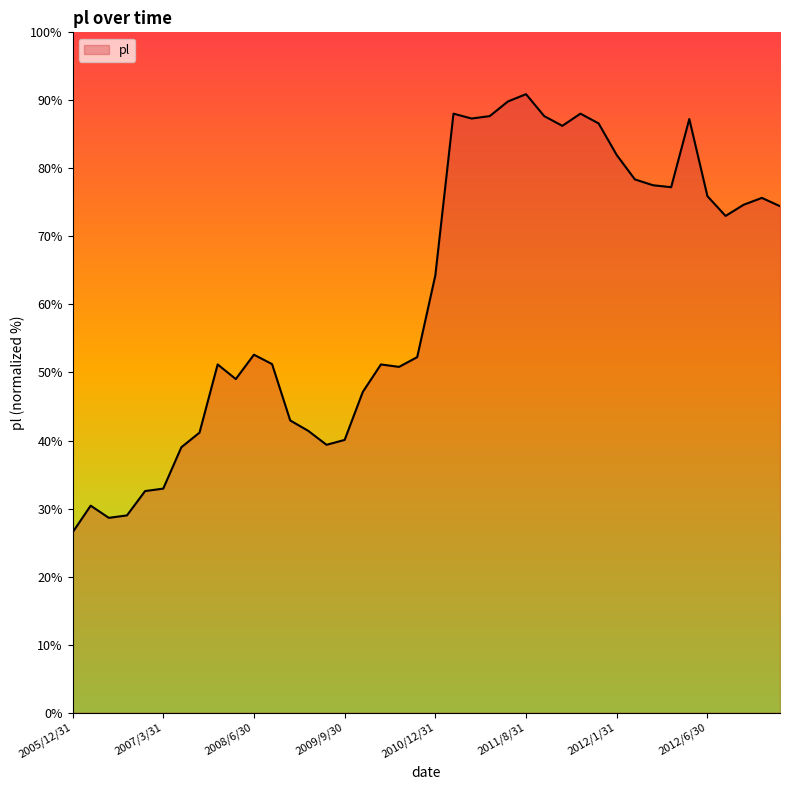

What is the maximum value shown in the chart?

90.9